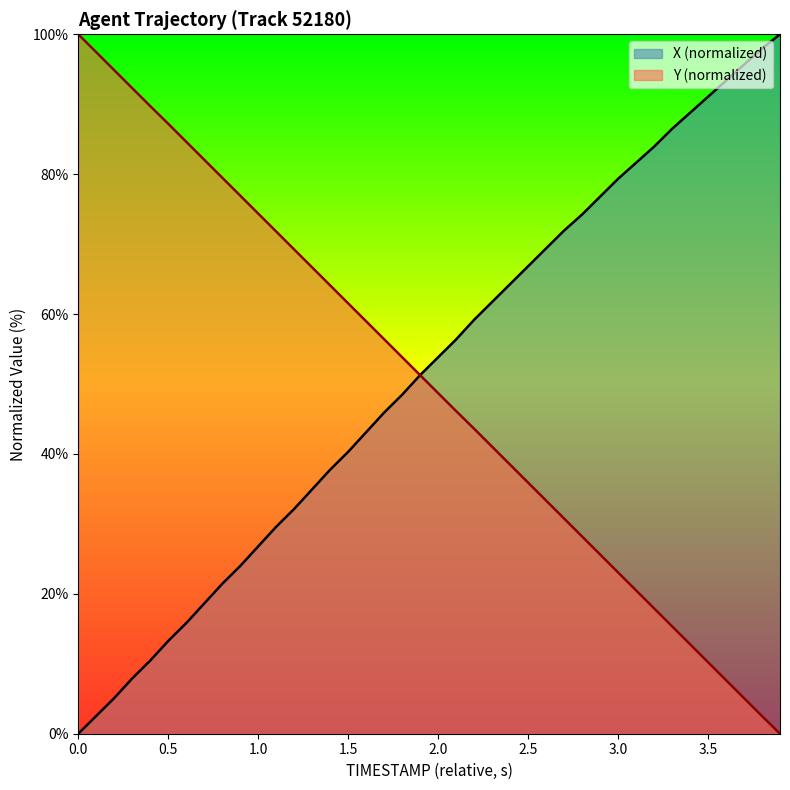

What is the highest value of the X (normalized) series?

100.0